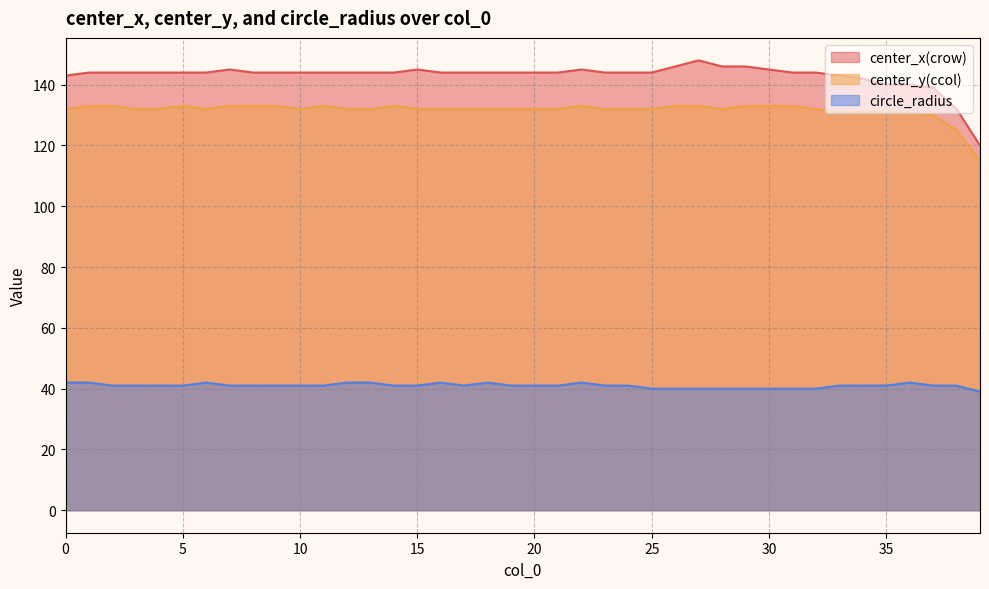

Reading right to left, list all the values displayed in this chart.

center_x(crow): 120	132	139	140	140	142	143	144	144	145	146	146	148	146	144	144	144	145	144	144	144	144	144	144	145	144	144	144	144	144	144	144	145	144	144	144	144	144	144	143
center_y(ccol): 115	125	130	131	131	131	131	132	133	133	133	132	133	133	132	132	132	133	132	132	132	132	132	132	132	133	132	132	133	132	133	133	133	132	133	132	132	133	133	132
circle_radius: 39	41	41	42	41	41	41	40	40	40	40	40	40	40	40	41	41	42	41	41	41	42	41	42	41	41	42	42	41	41	41	41	41	42	41	41	41	41	42	42